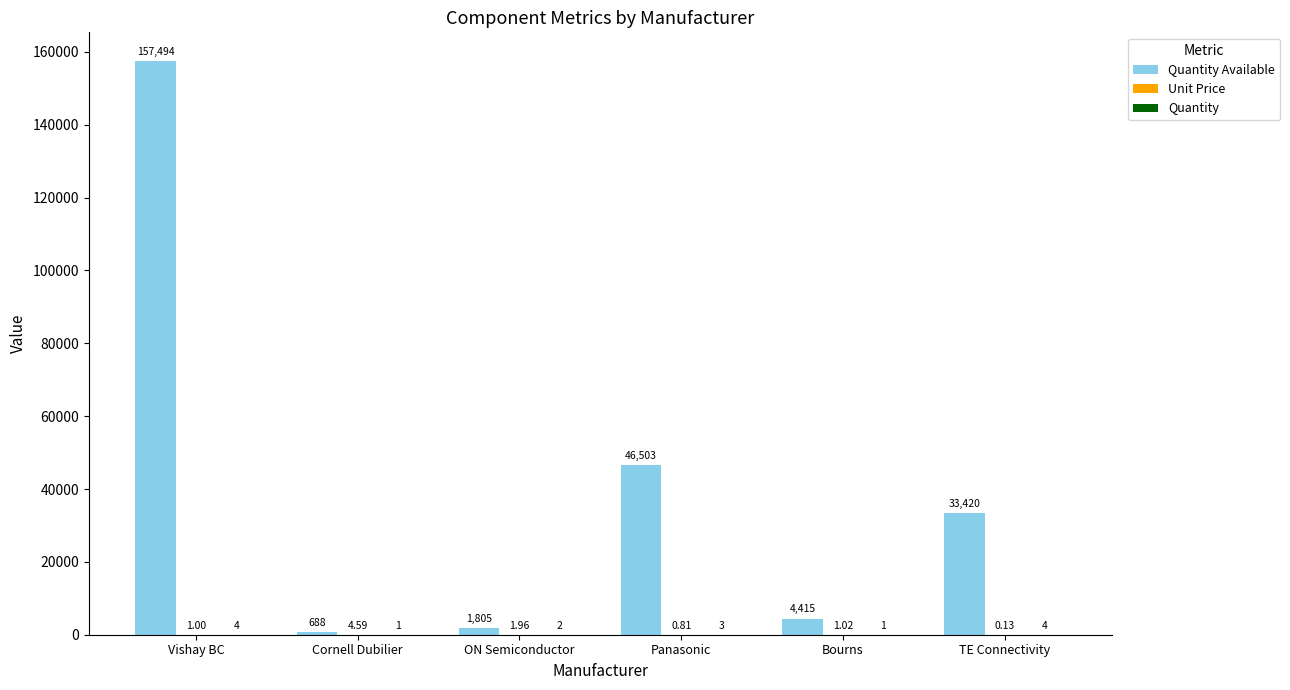

At which category is the sum across all series the highest?

Vishay BC